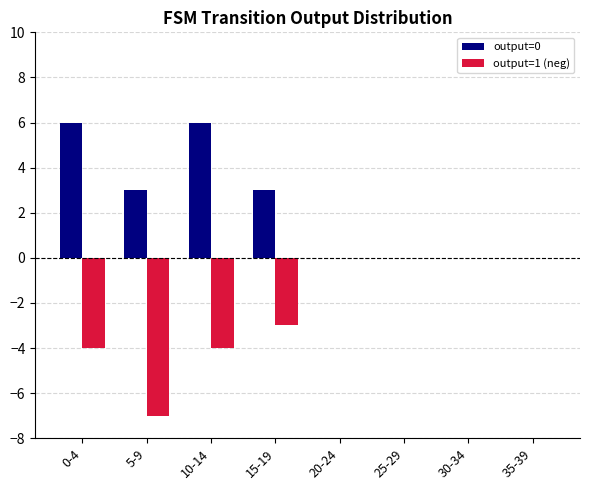

What is the maximum value shown in the chart?

6